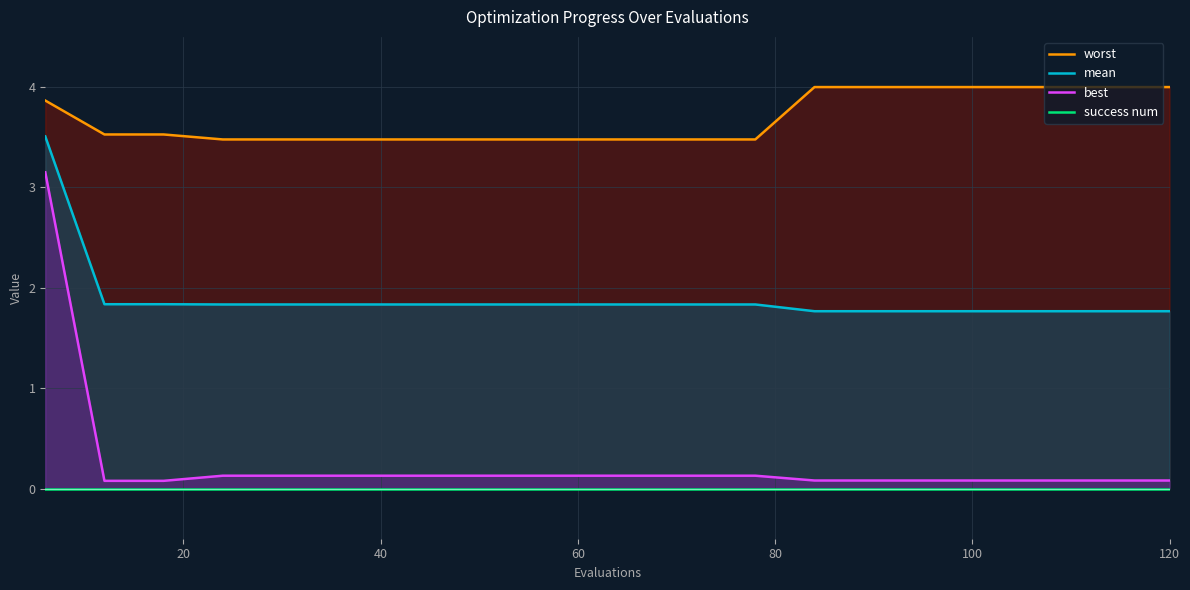

True or false: mean and best intersect in this chart.

False